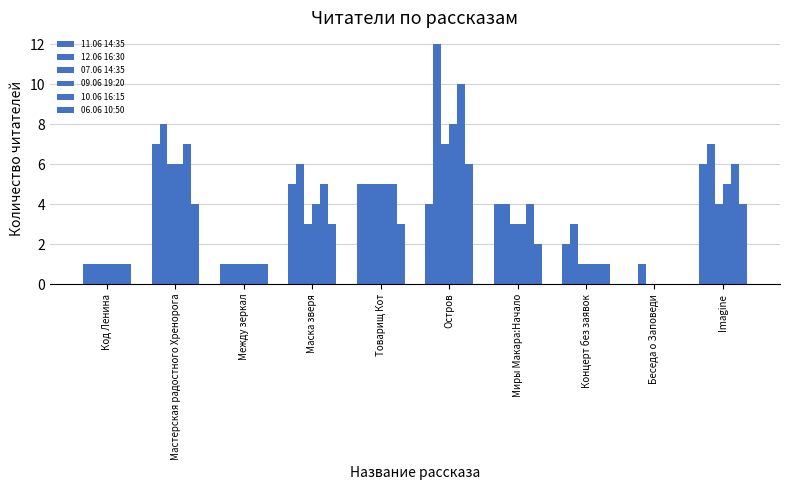

How many series are shown in this chart?

6